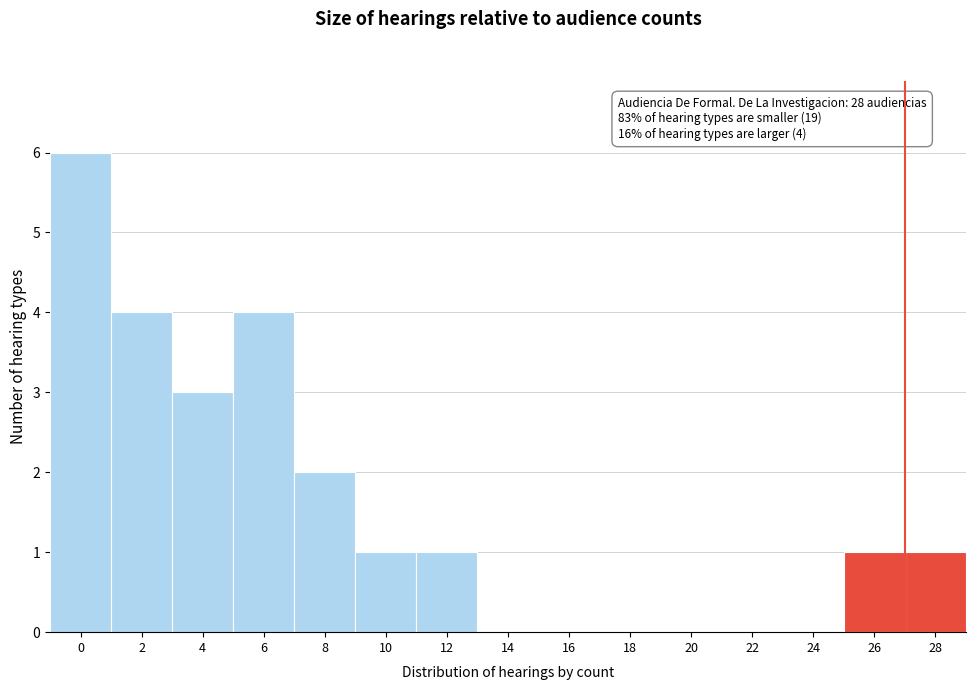

Reading left to right, transcribe all the data shown in this chart.

0=6	2=4	4=3	6=4	8=2	10=1	12=1	14=0	16=0	18=0	20=0	22=0	24=0	26=1	28=1